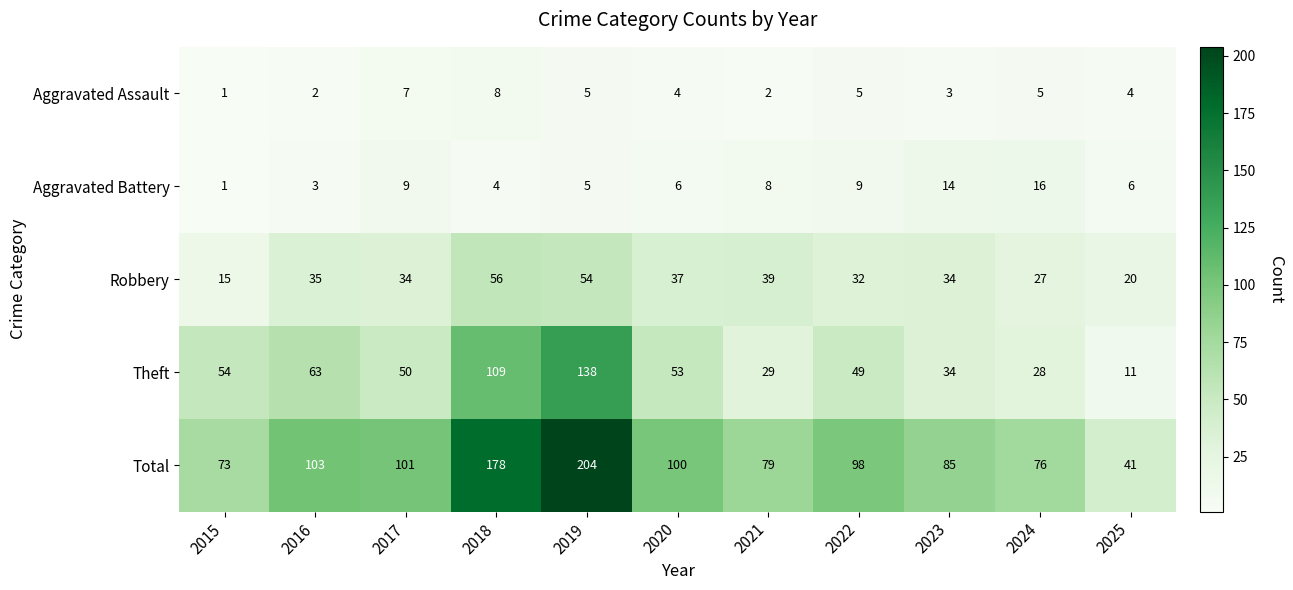

Is it true that Theft equals 23 at 2020?

False